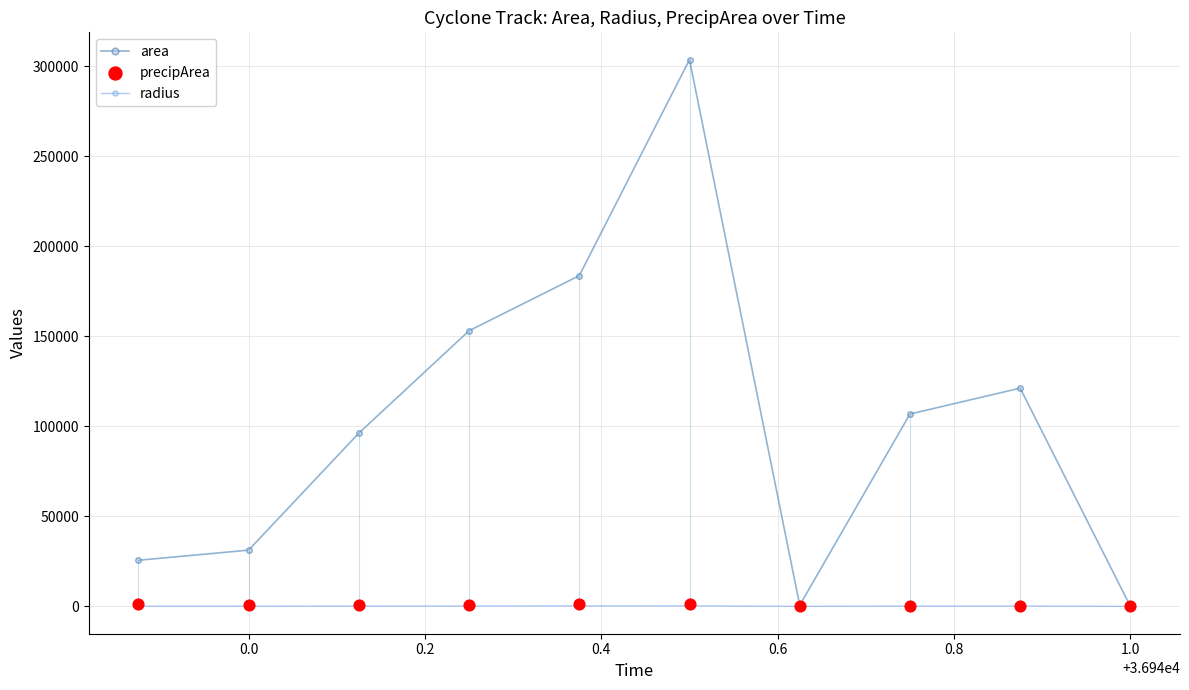

At how many categories does at least one series exceed 102214?

5